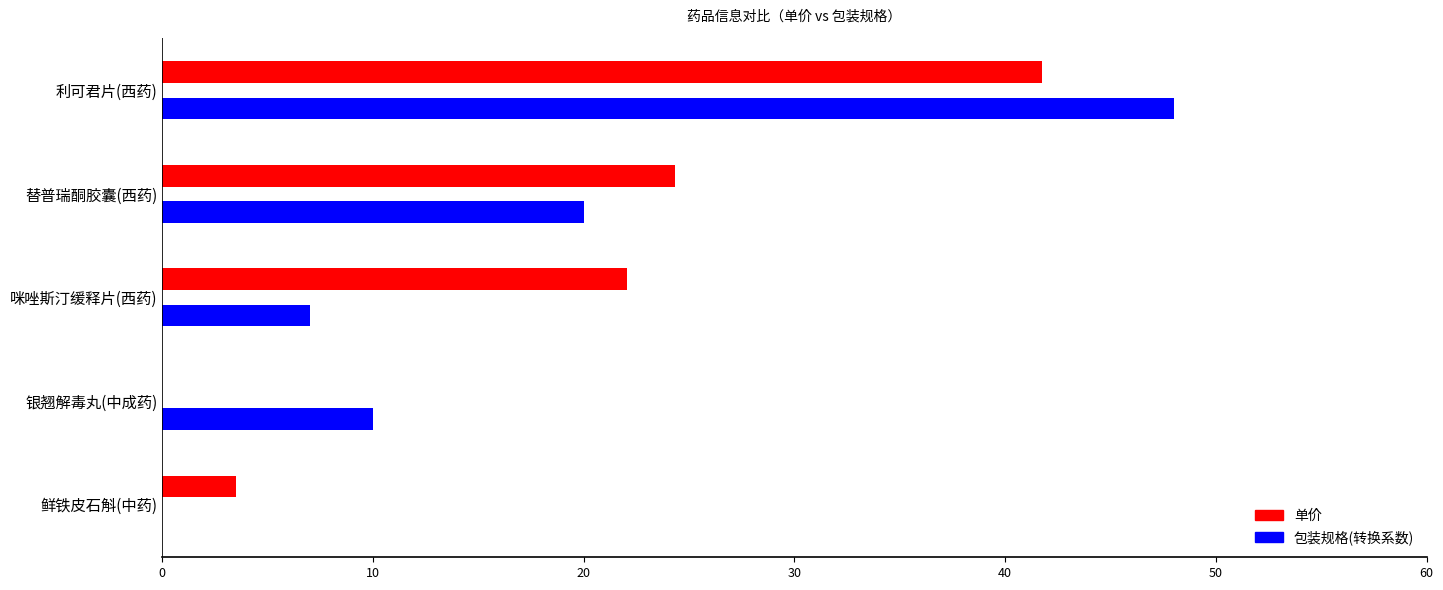

Read the 单价 value at 替普瑞酮胶囊(西药).

24.4